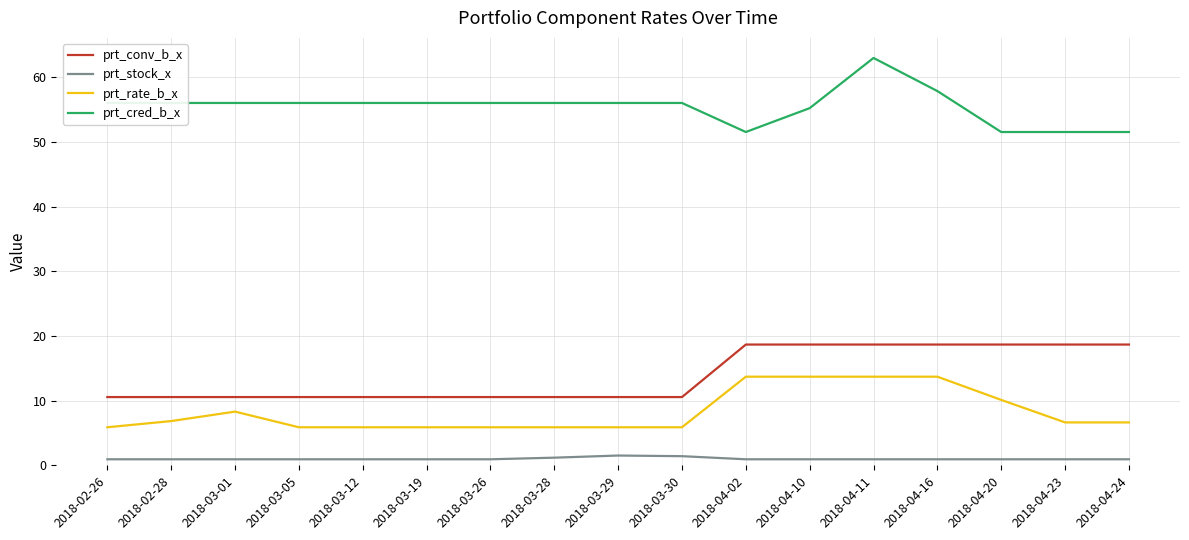

Which series has the largest range (max minus min)?

prt_cred_b_x